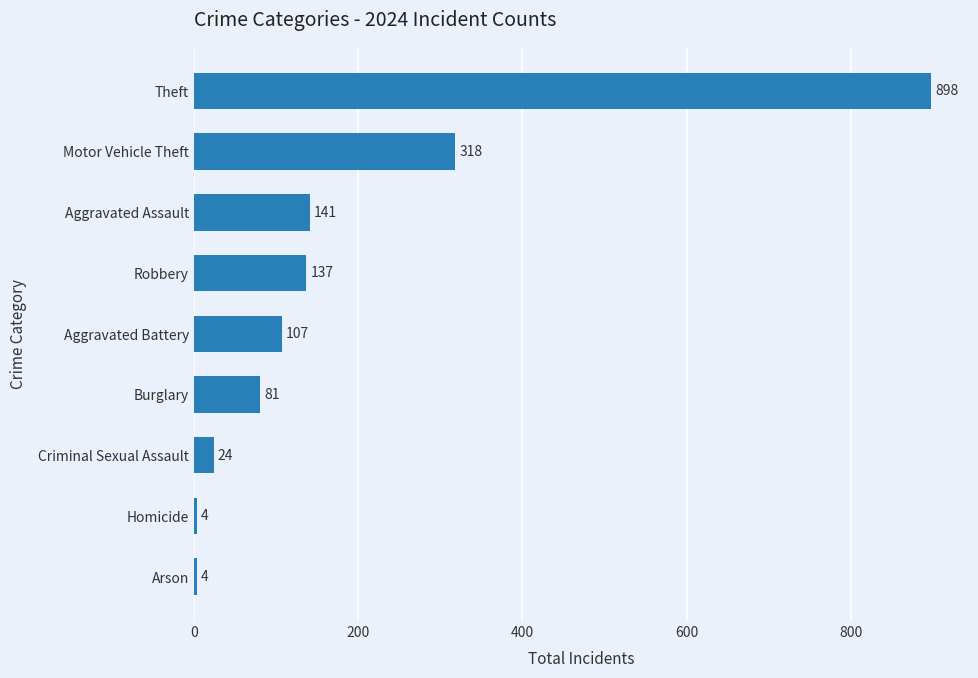

What is the ratio of the value at Robbery to the value at Criminal Sexual Assault?

5.7